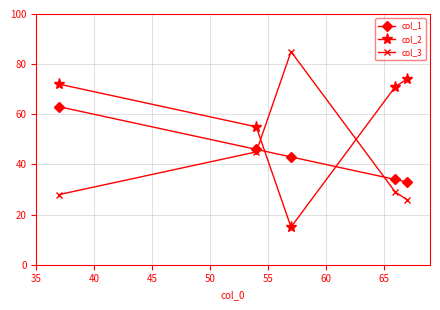

What is the smallest value displayed?

15